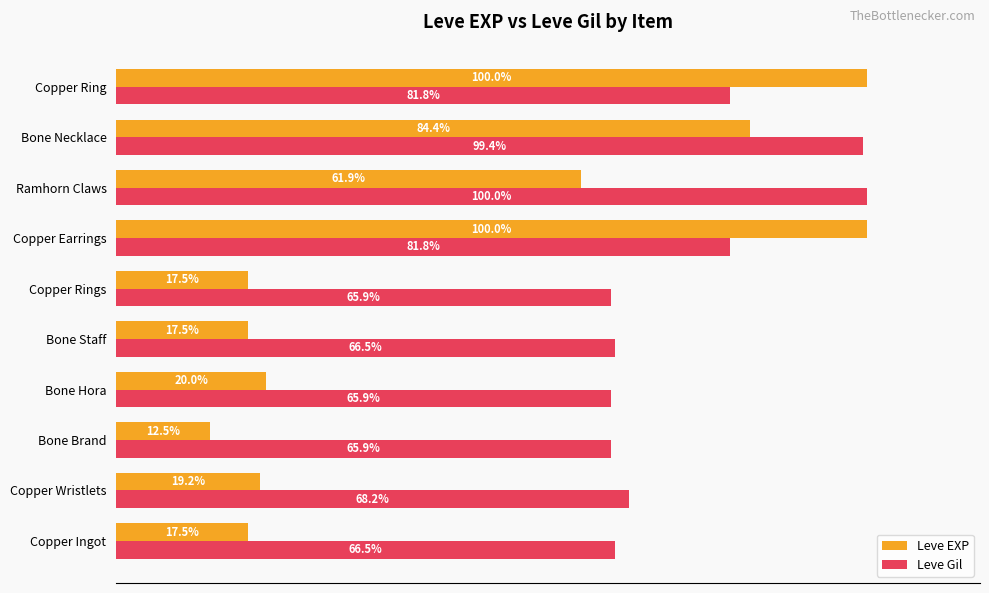

At Copper Ring, list the series in order from smallest to largest.

Leve Gil, Leve EXP